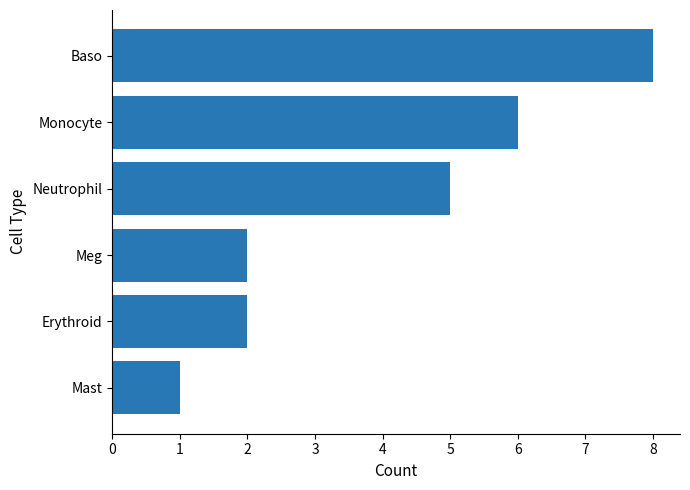

Reading top to bottom, what are all the values shown in this chart?

Baso=8	Monocyte=6	Neutrophil=5	Meg=2	Erythroid=2	Mast=1